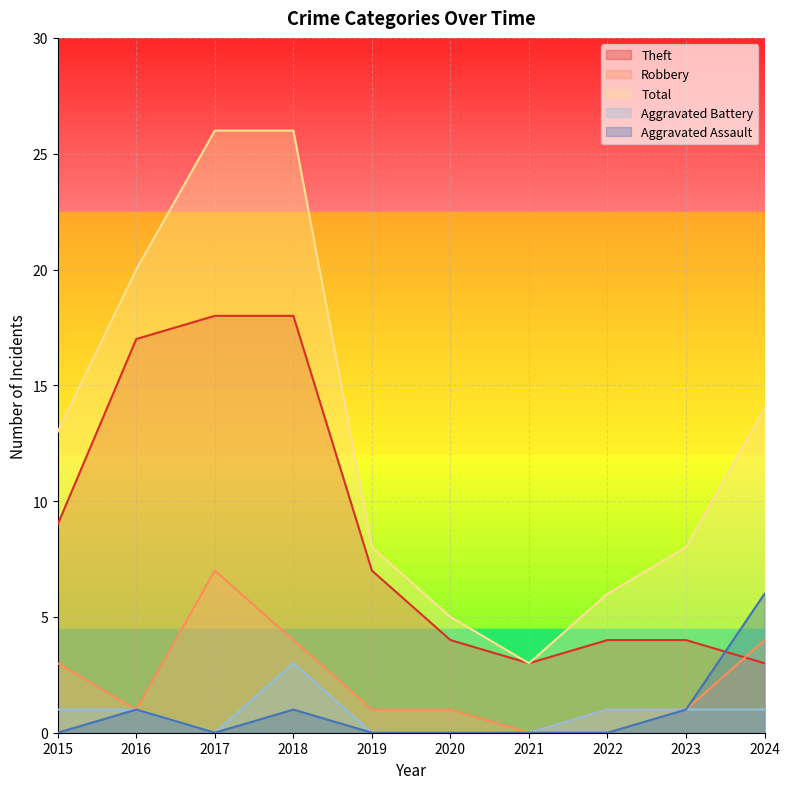

Reading left to right, extract all data points from this chart.

Theft: 2015=9	2016=17	2017=18	2018=18	2019=7	2020=4	2021=3	2022=4	2023=4	2024=3
Robbery: 2015=3	2016=1	2017=7	2018=4	2019=1	2020=1	2021=0	2022=1	2023=1	2024=4
Total: 2015=13	2016=20	2017=26	2018=26	2019=8	2020=5	2021=3	2022=6	2023=8	2024=14
Aggravated Battery: 2015=1	2016=1	2017=0	2018=3	2019=0	2020=0	2021=0	2022=1	2023=1	2024=1
Aggravated Assault: 2015=0	2016=1	2017=0	2018=1	2019=0	2020=0	2021=0	2022=0	2023=1	2024=6